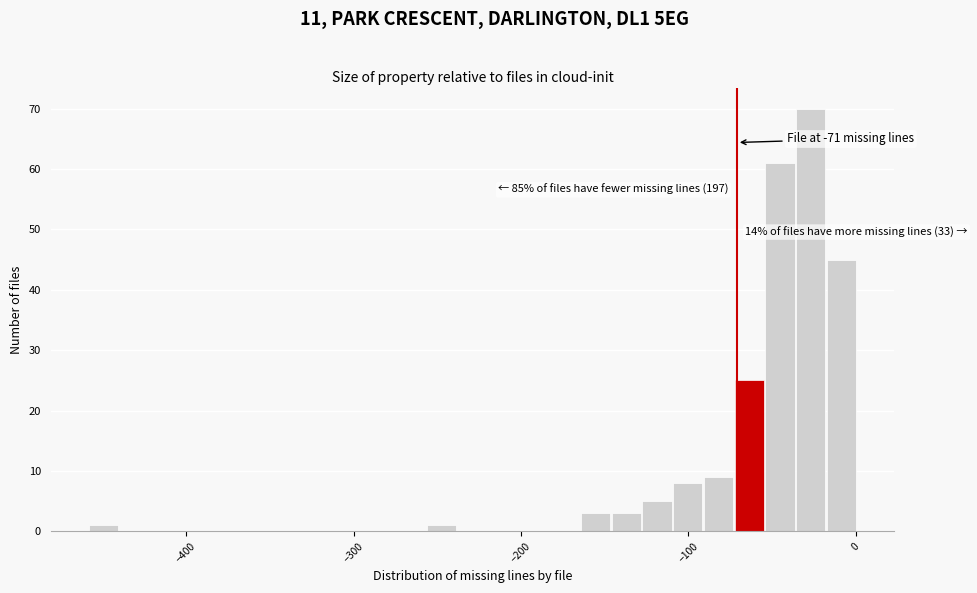

Around what value on the x-axis is the tallest bar? Give the approximate position of its centre, as read against the axis.

-30